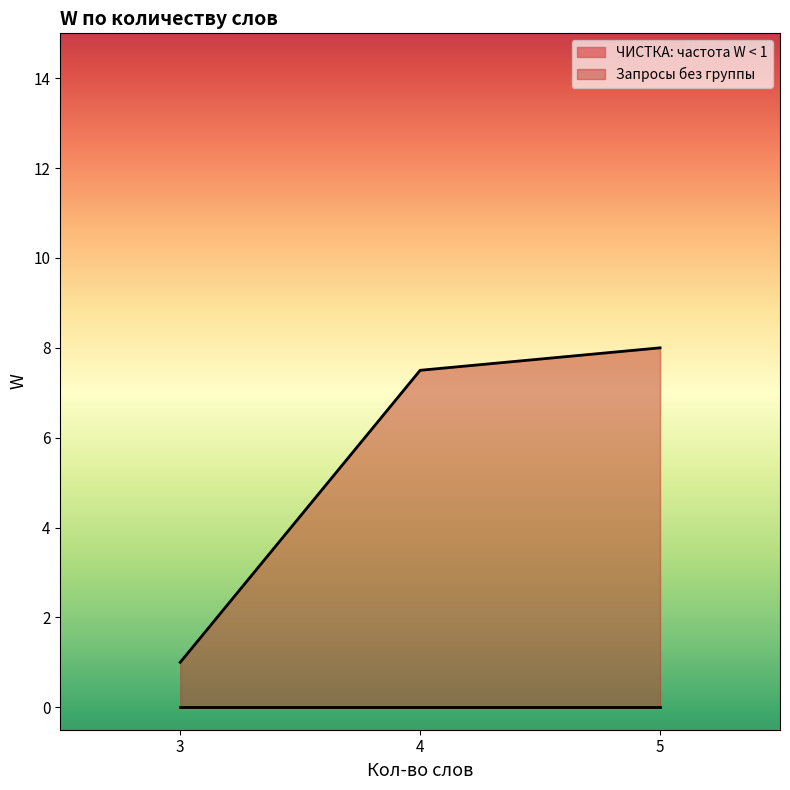

True or false: ЧИСТКА: частота W < 1 has more than 2 points higher than both neighbors.

False